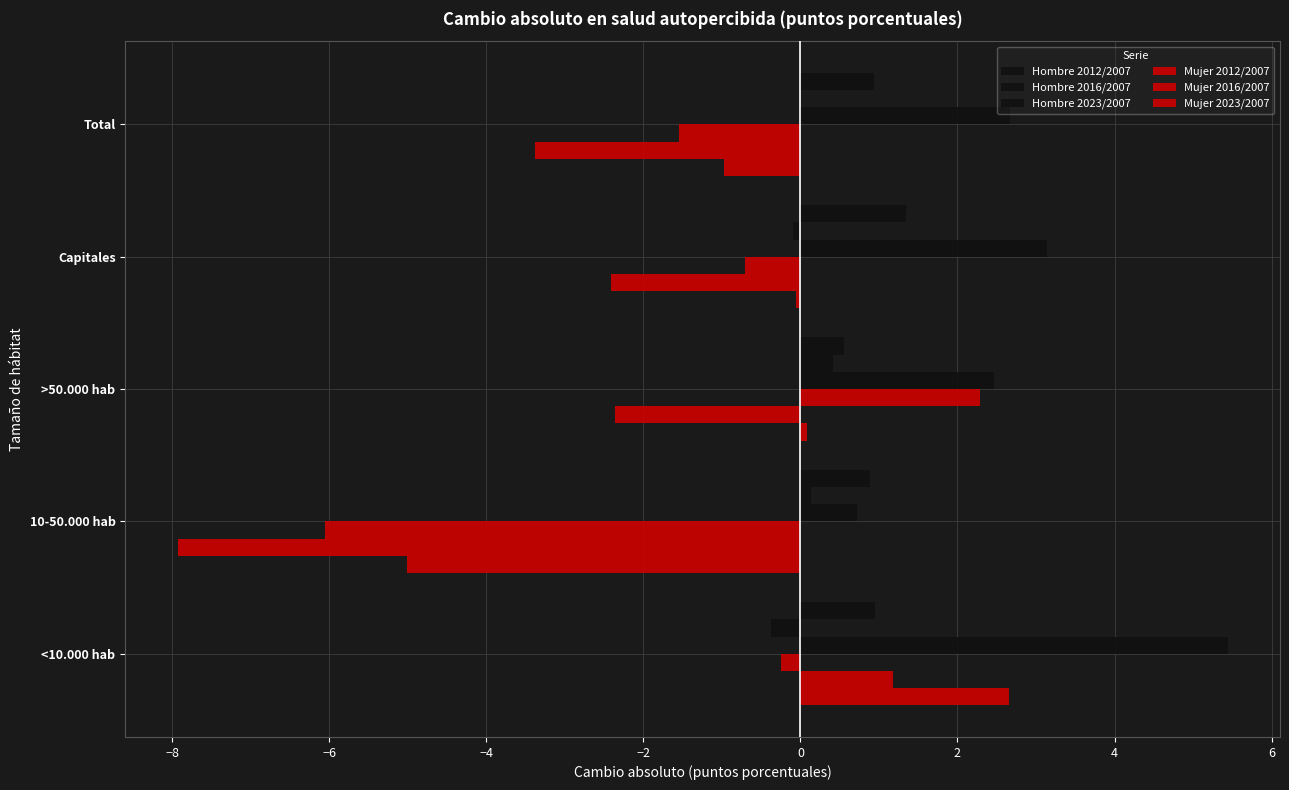

What is the value of the Hombre 2012/2007 bar at the 3rd from the left?

0.6